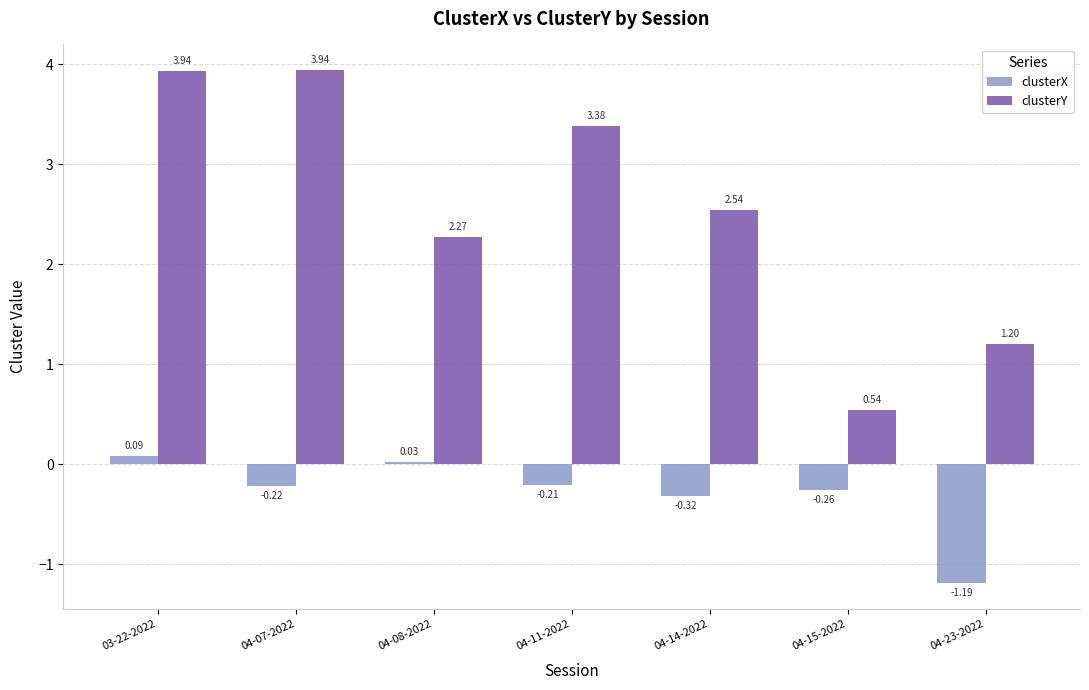

Does the chart contain any negative values?

Yes